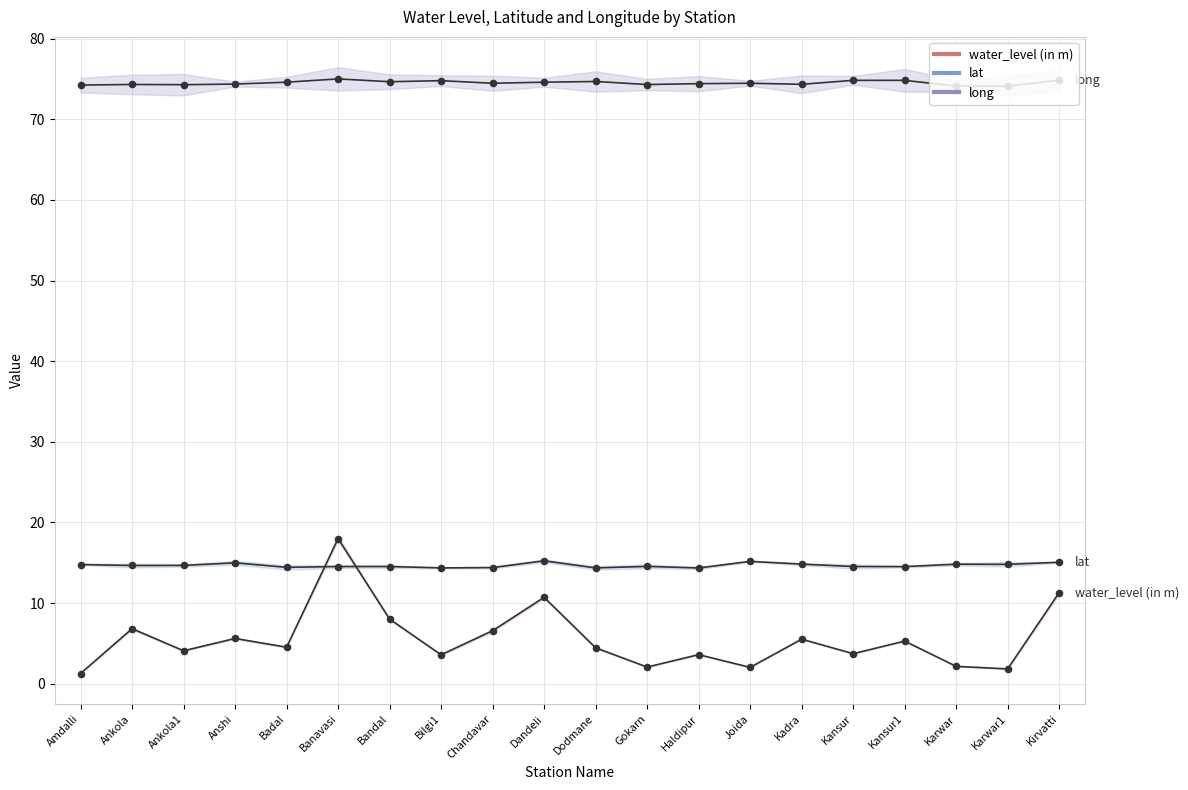

Which series contains the lowest Y value?

water_level (in m)